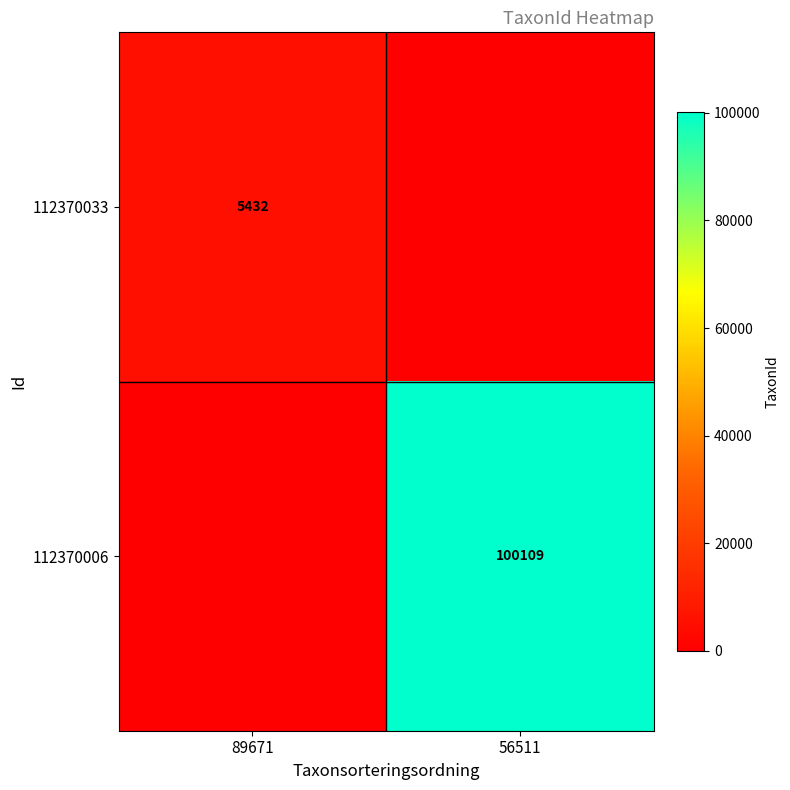

What is the total value across all series at 56511?

100109